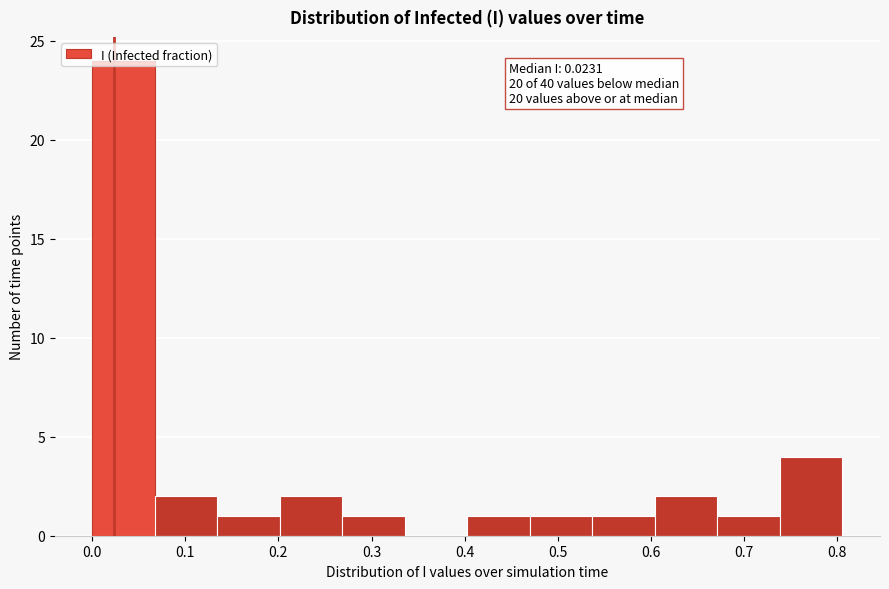

Which range on the x-axis has the tallest bar?

0.00 to 0.07